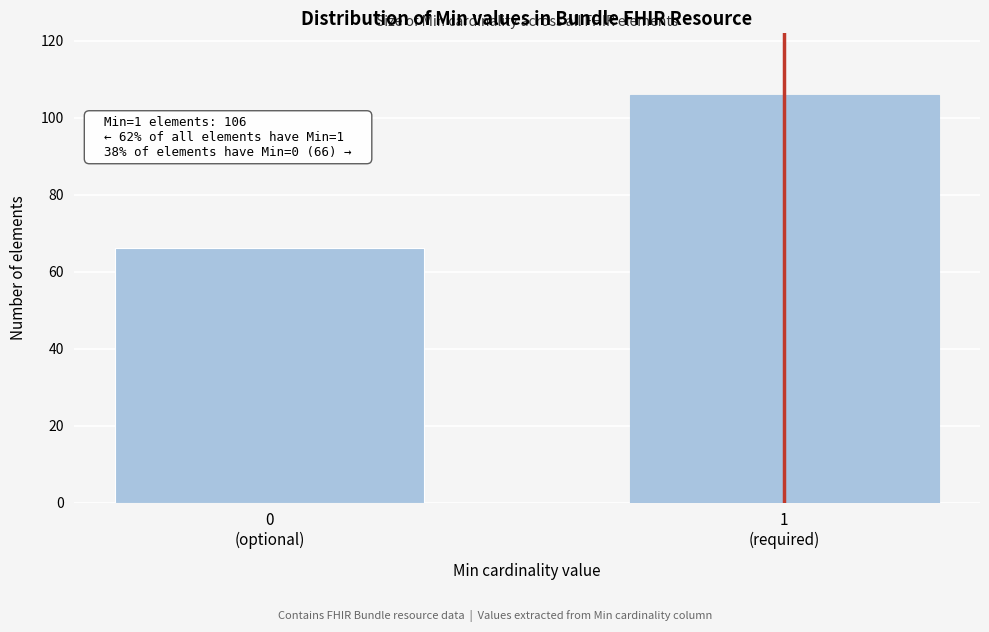

Reading left to right, extract all data points from this chart.

66	106